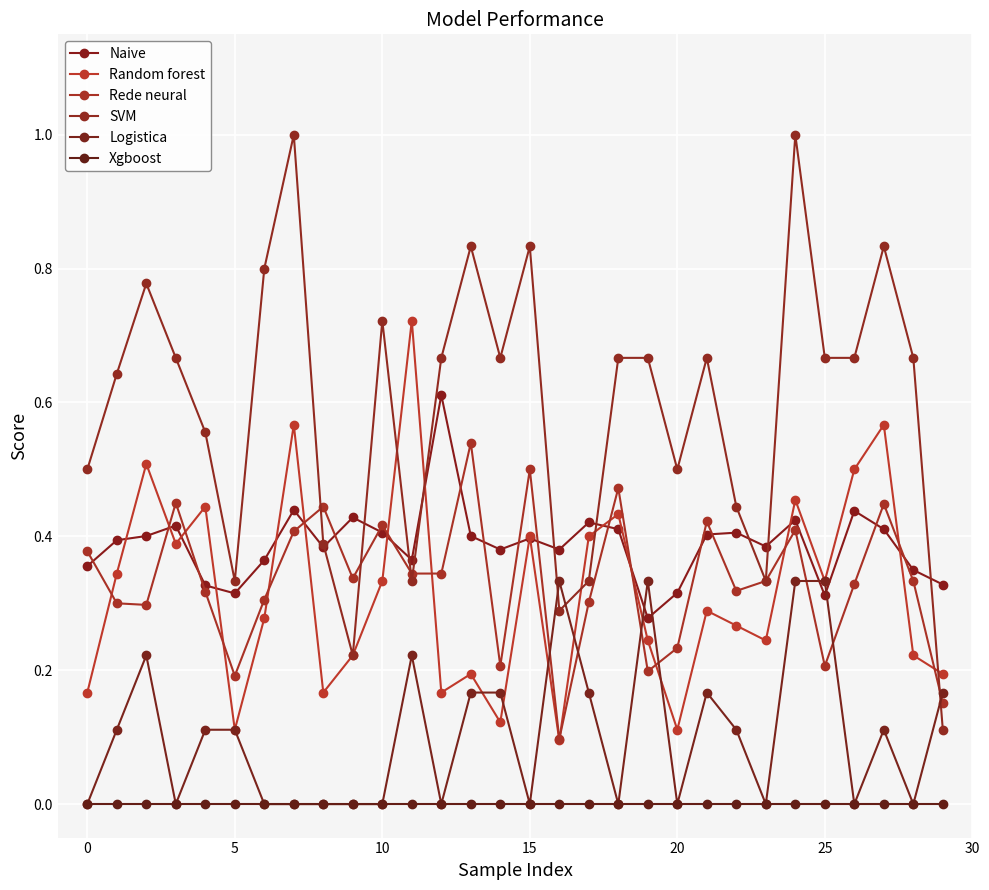

True or false: Xgboost and SVM intersect in this chart.

False